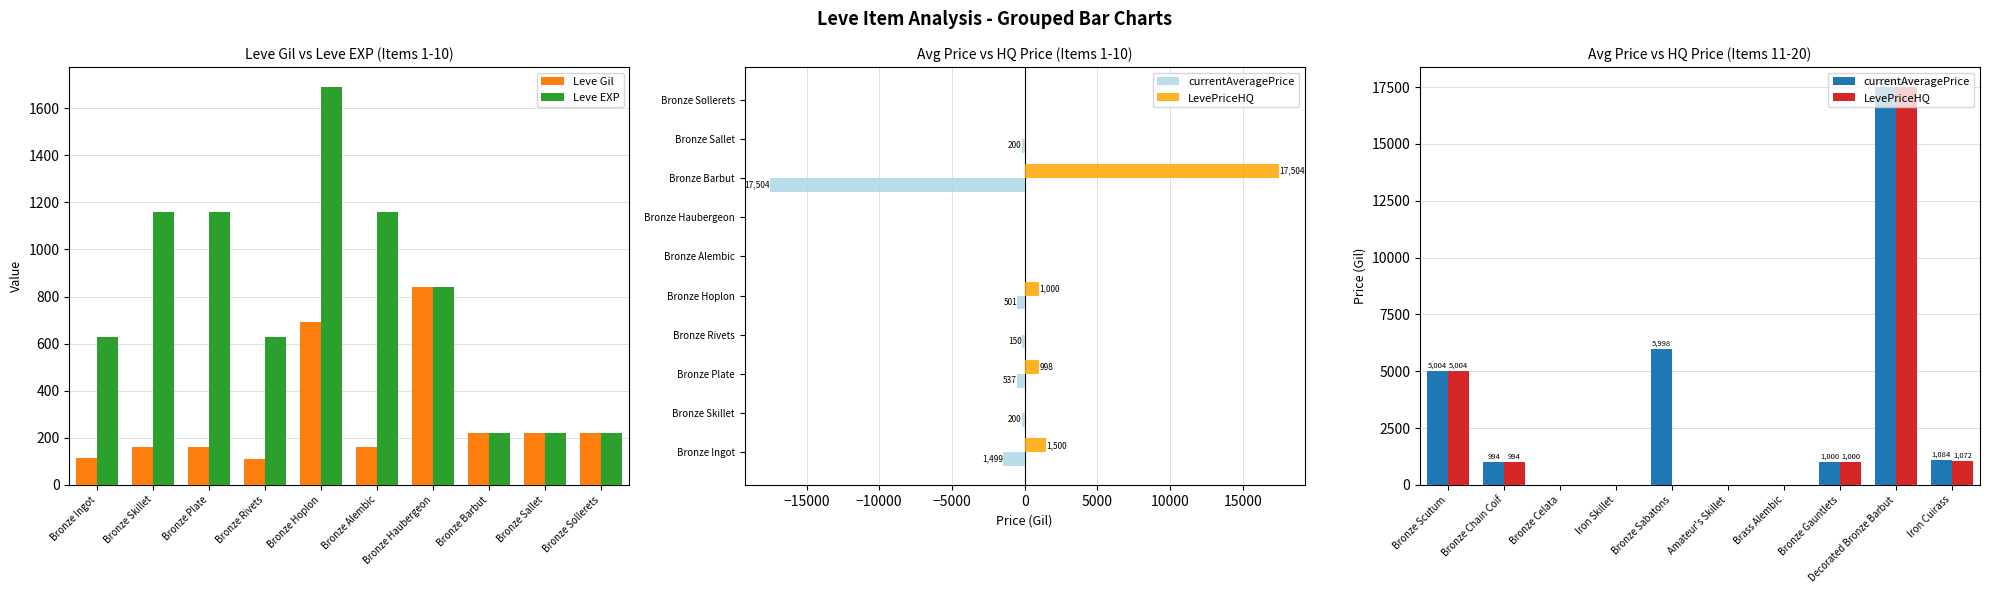

What is the difference between the Leve EXP values at Bronze Barbut and Bronze Plate?

940